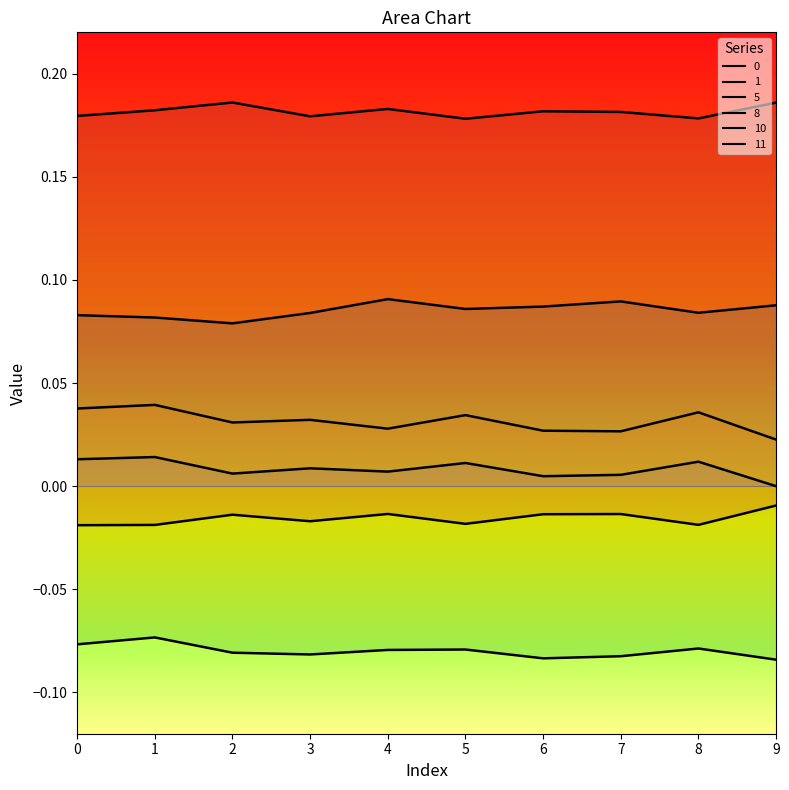

What is the value of the 5 point at the 5th from the left?

-0.1